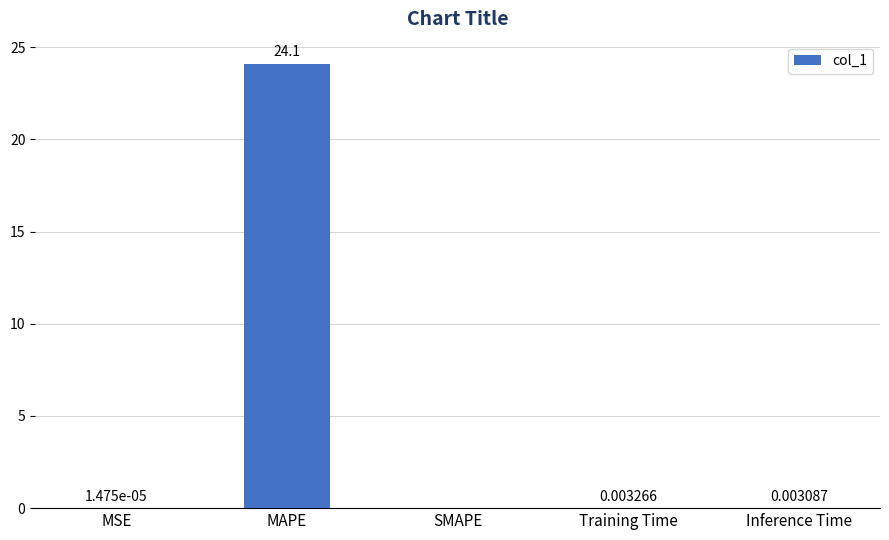

True or false: the data shows 0.0 at Training Time.

True